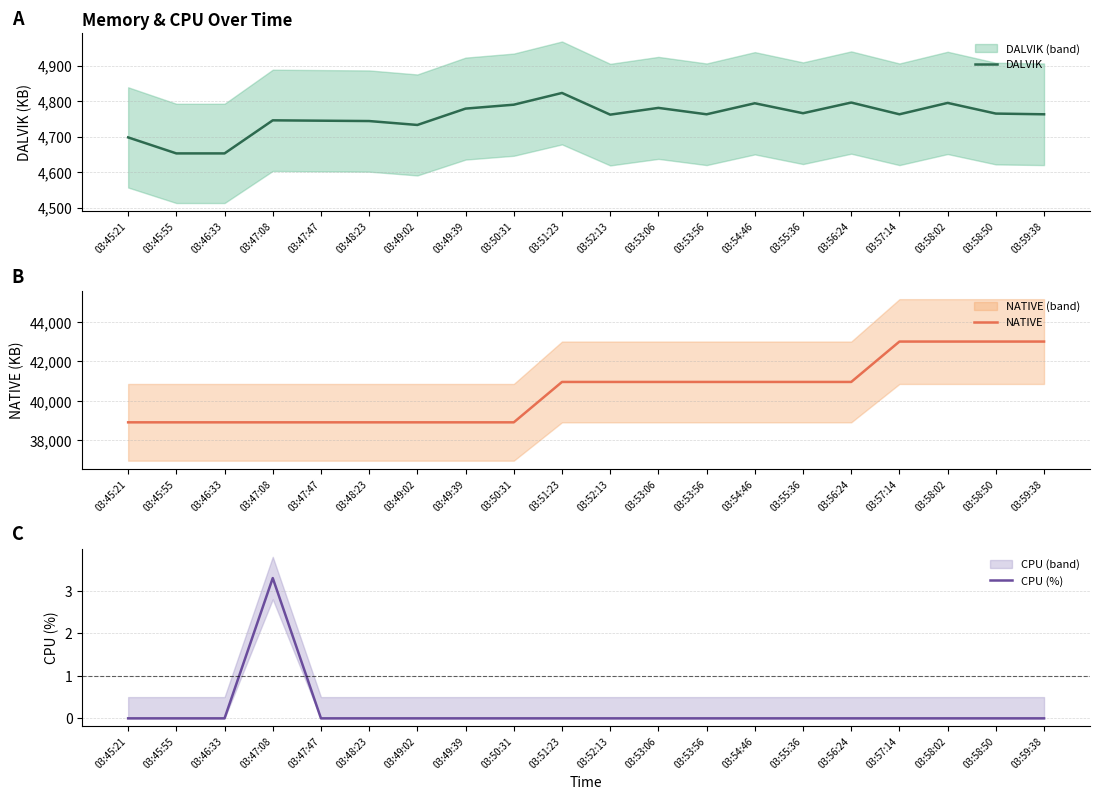

At which category is the sum across all series the highest?

03:58:02